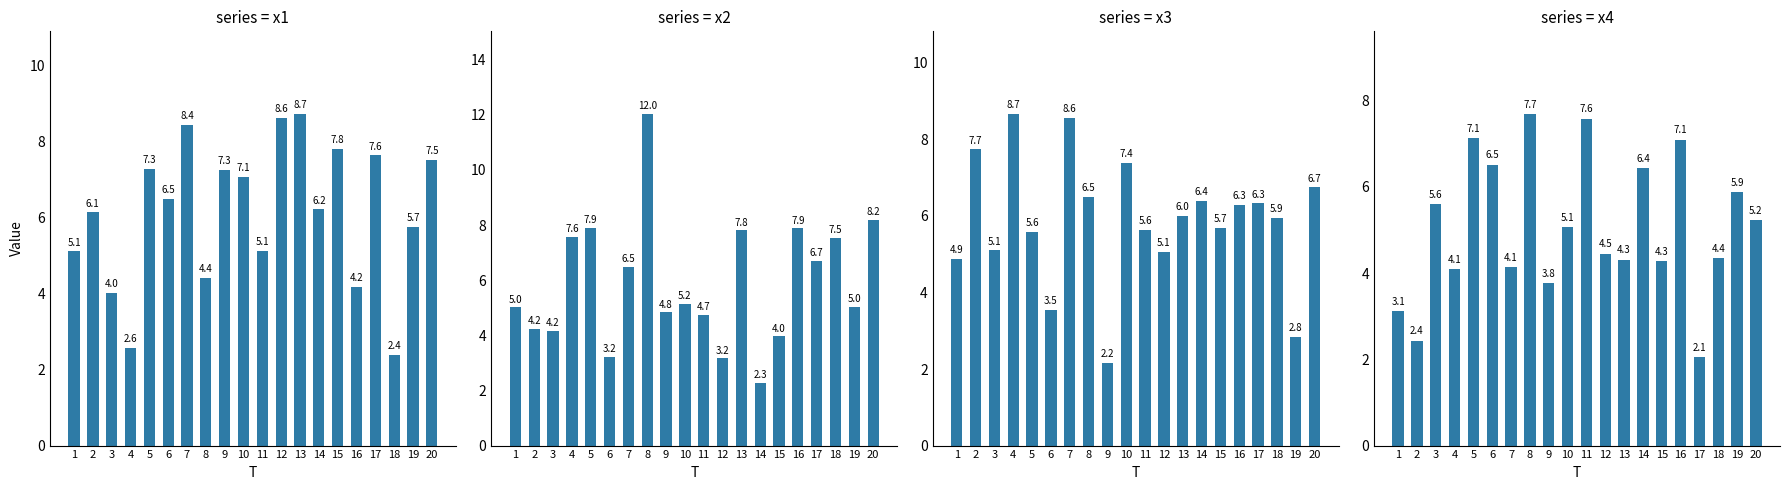

Are the bars horizontal?

No